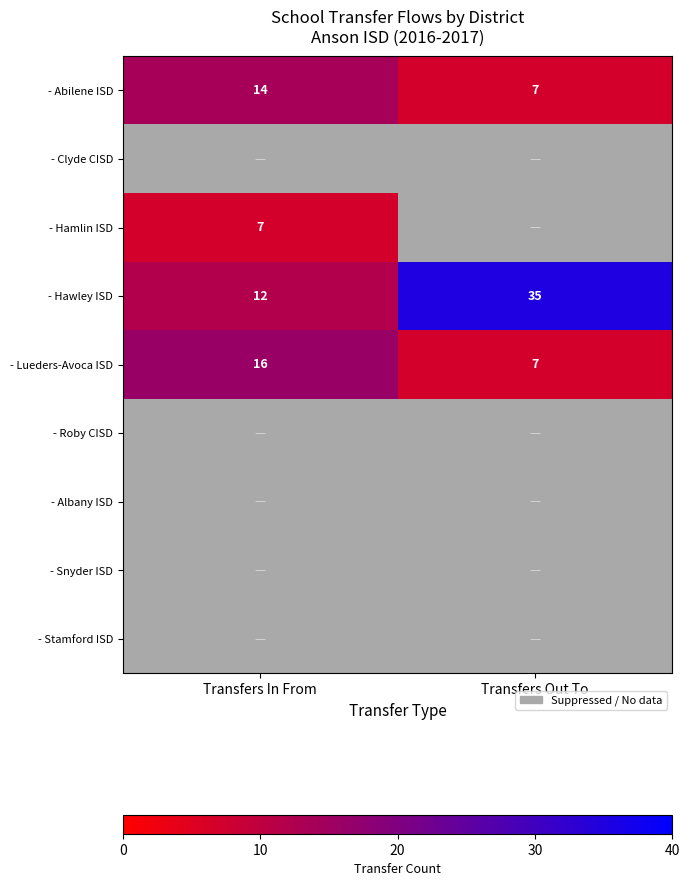

What is the sum of all - Hawley ISD values?

47